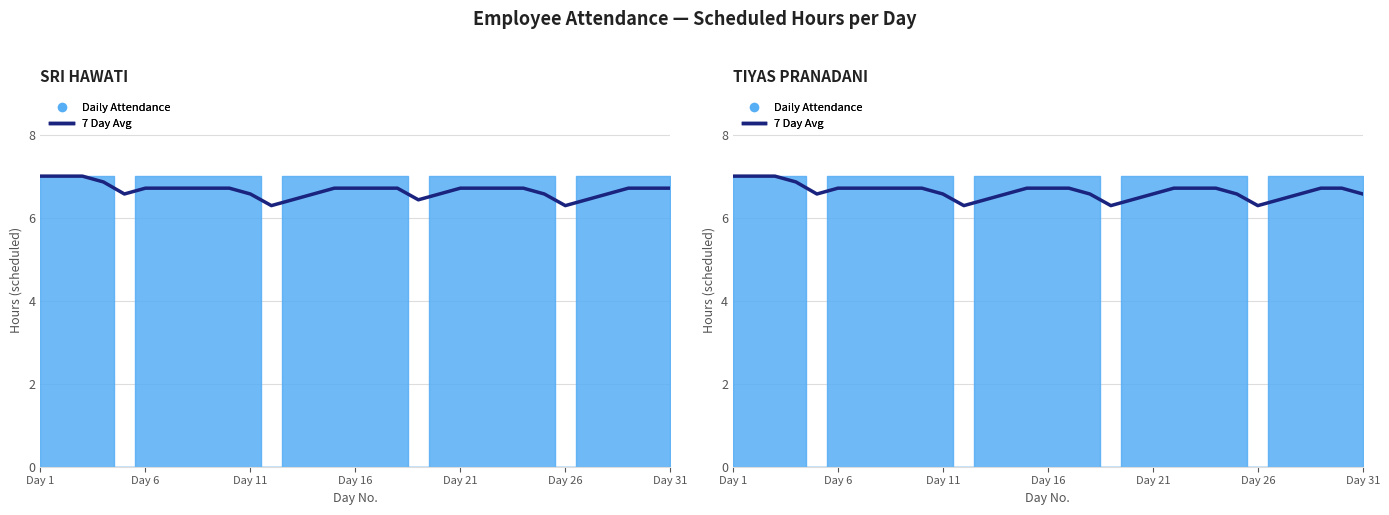

How many lines are shown in the chart?

1